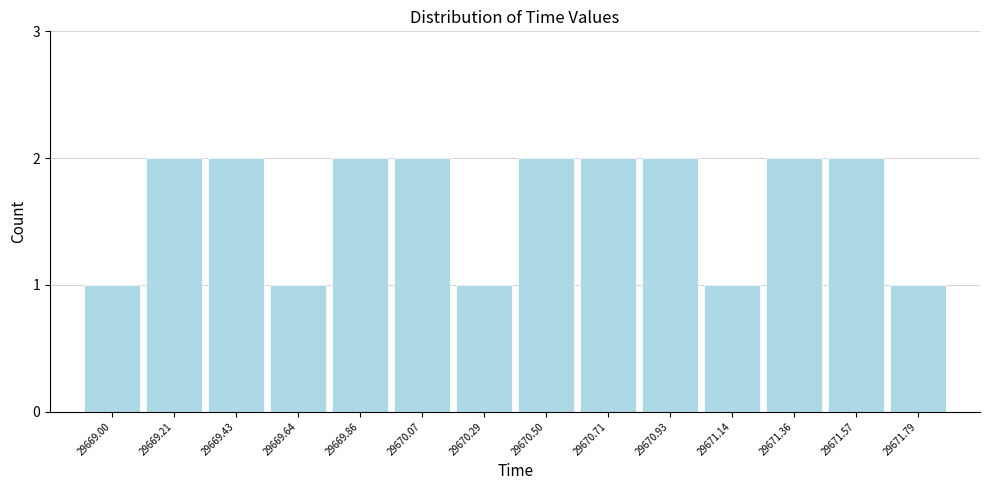

Reading left to right, transcribe all the data shown in this chart.

1	2	2	1	2	2	1	2	2	2	1	2	2	1